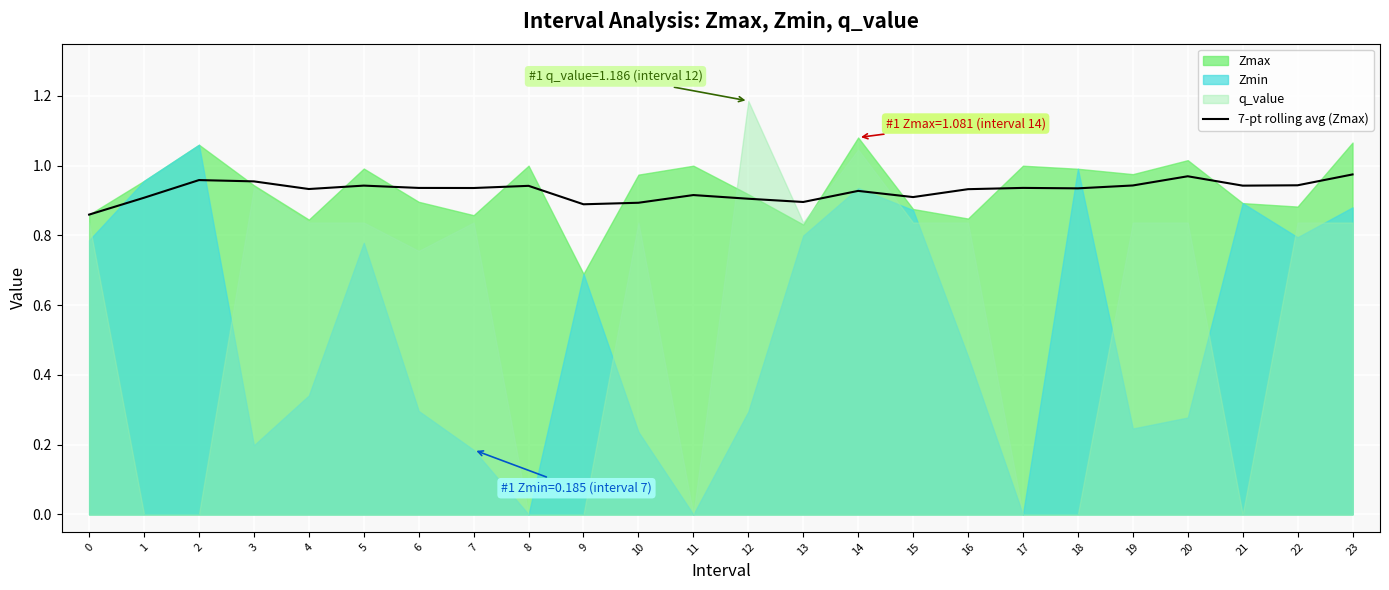

True or false: 7-pt rolling avg (Zmax) has a value of 1.6 at 6.

False